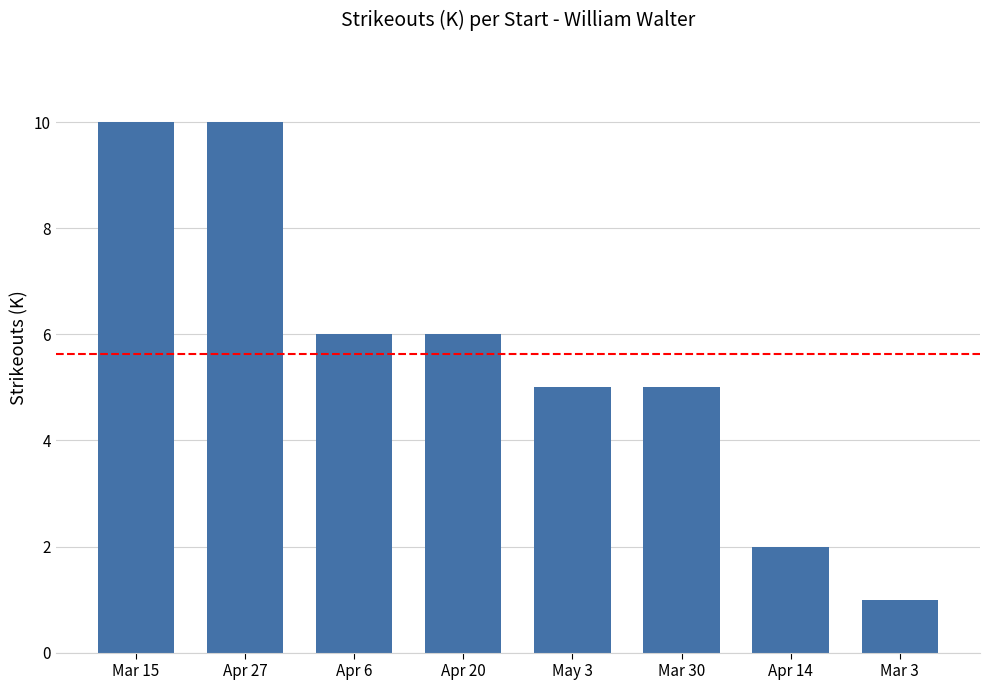

How many values are between 5 and 10?

6